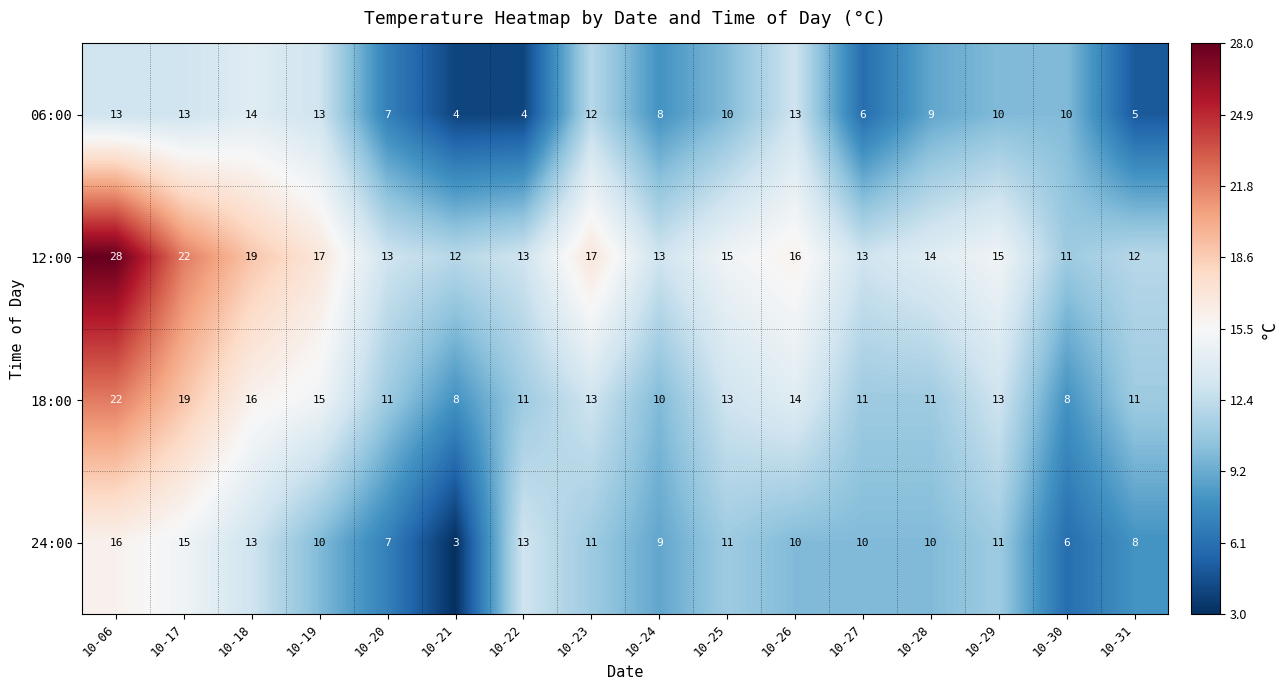

How many data points in 06:00 are less than 10?

7